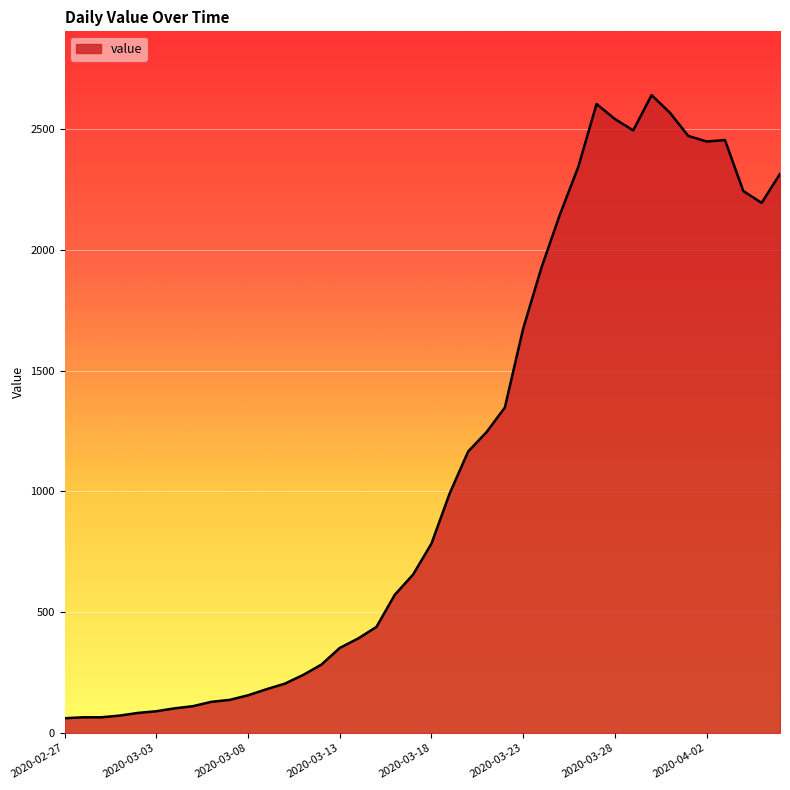

What is the minimum value shown in the chart?

61